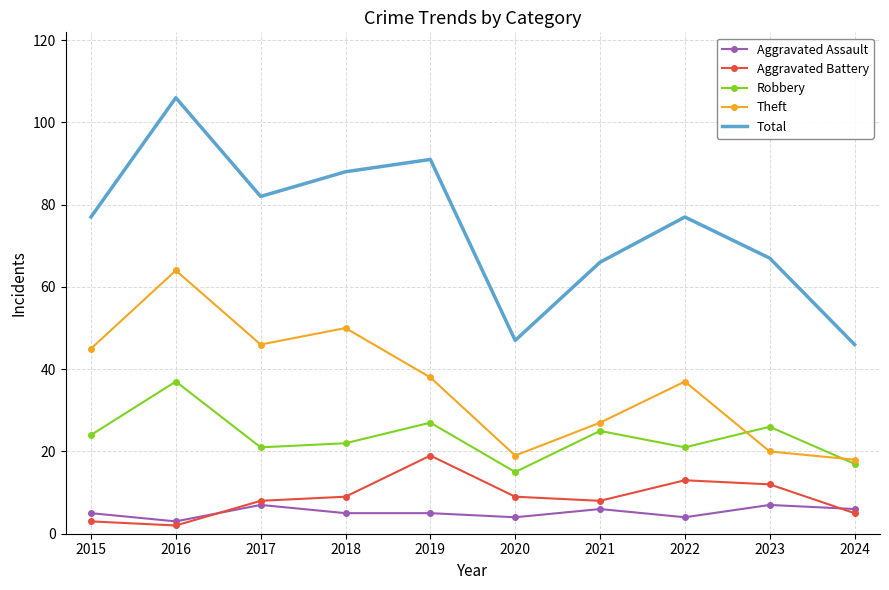

Is the value of Total at 2022 greater than the value of Theft at 2022?

Yes